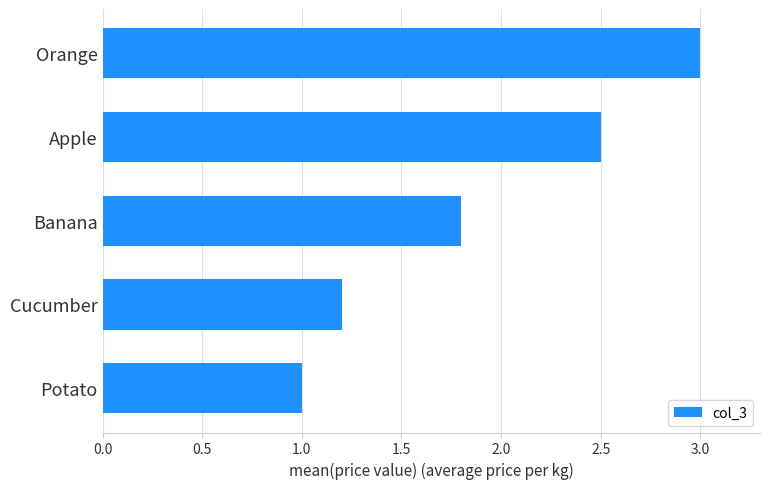

Rank the categories by value from highest to lowest.

Orange, Apple, Banana, Cucumber, Potato